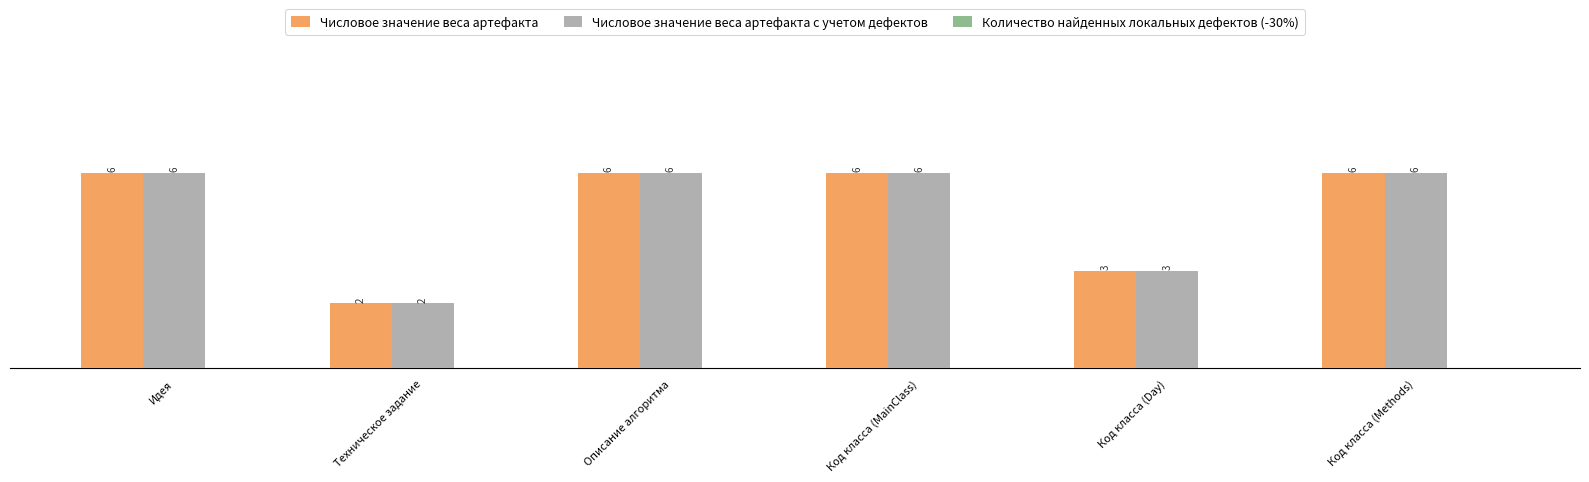

What is the average value of the Числовое значение веса артефакта с учетом дефектов series?

5